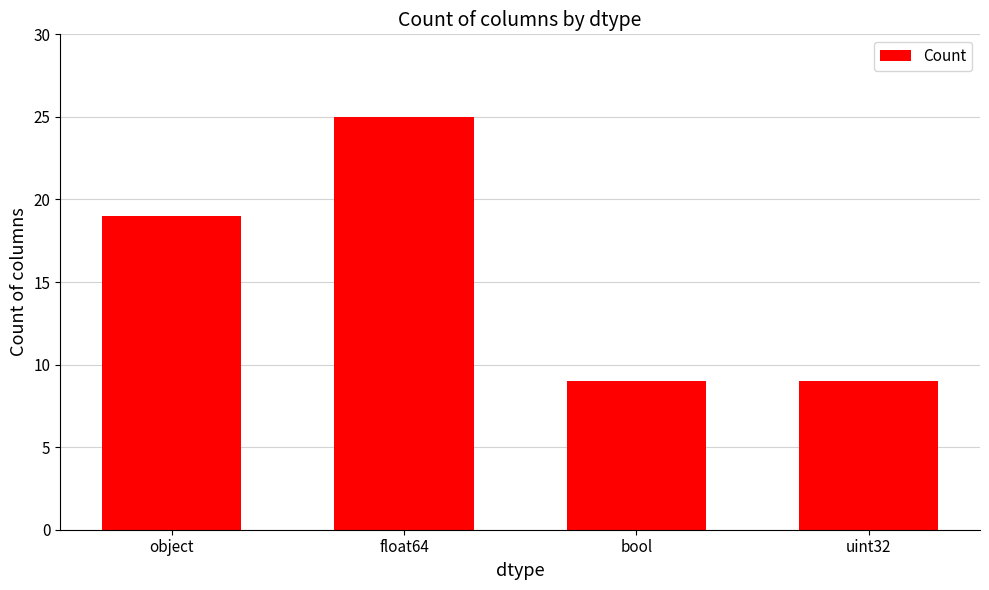

What is the approximate value at uint32?

9